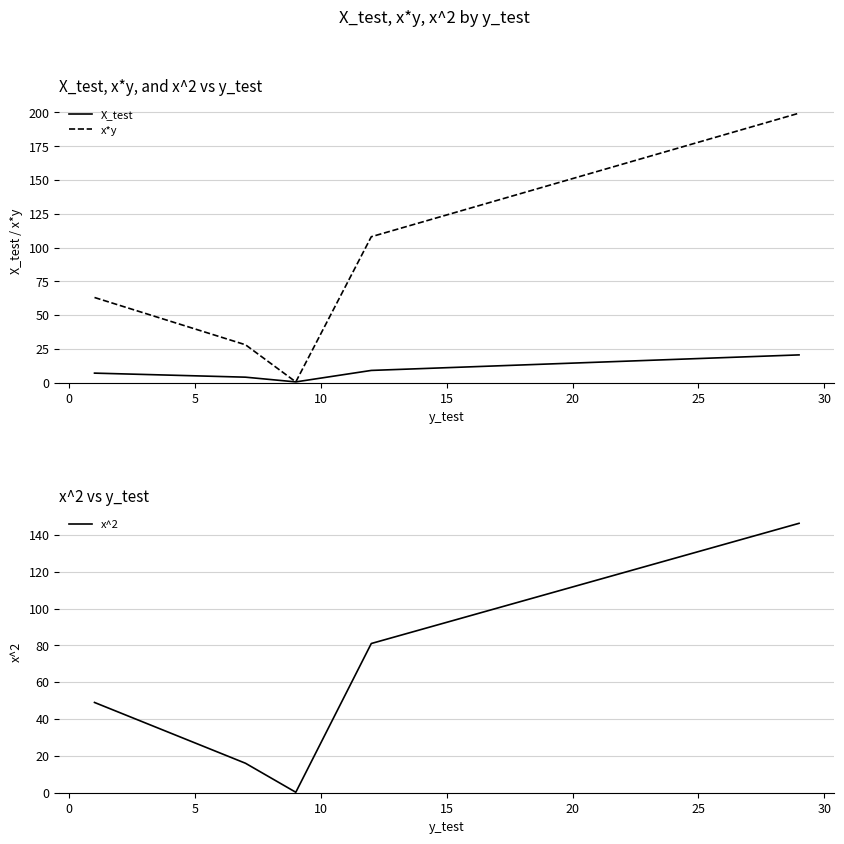

What is the maximum value for x*y?

199.5